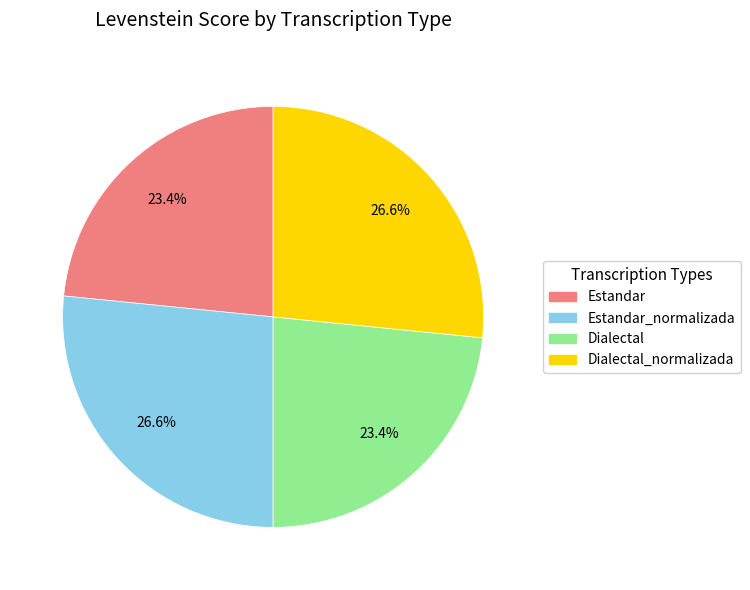

Is there any slice that represents more than half of the pie?

No